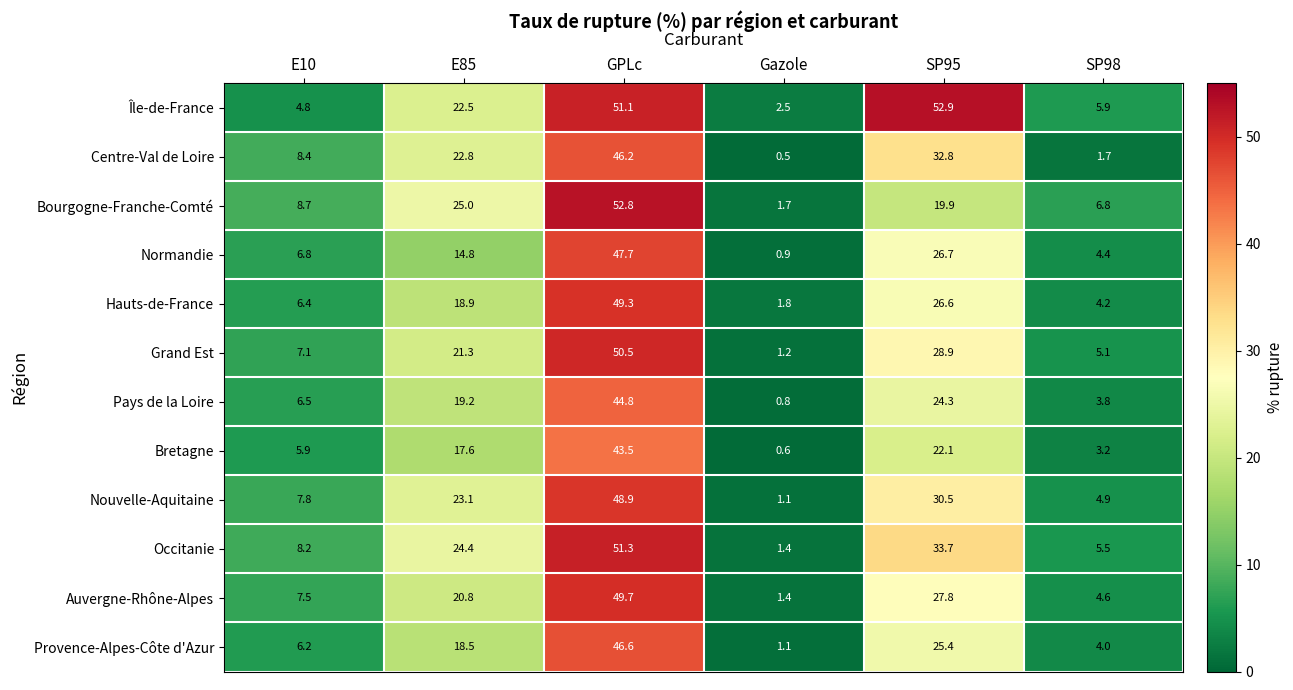

What is the maximum value shown in the chart?

52.9